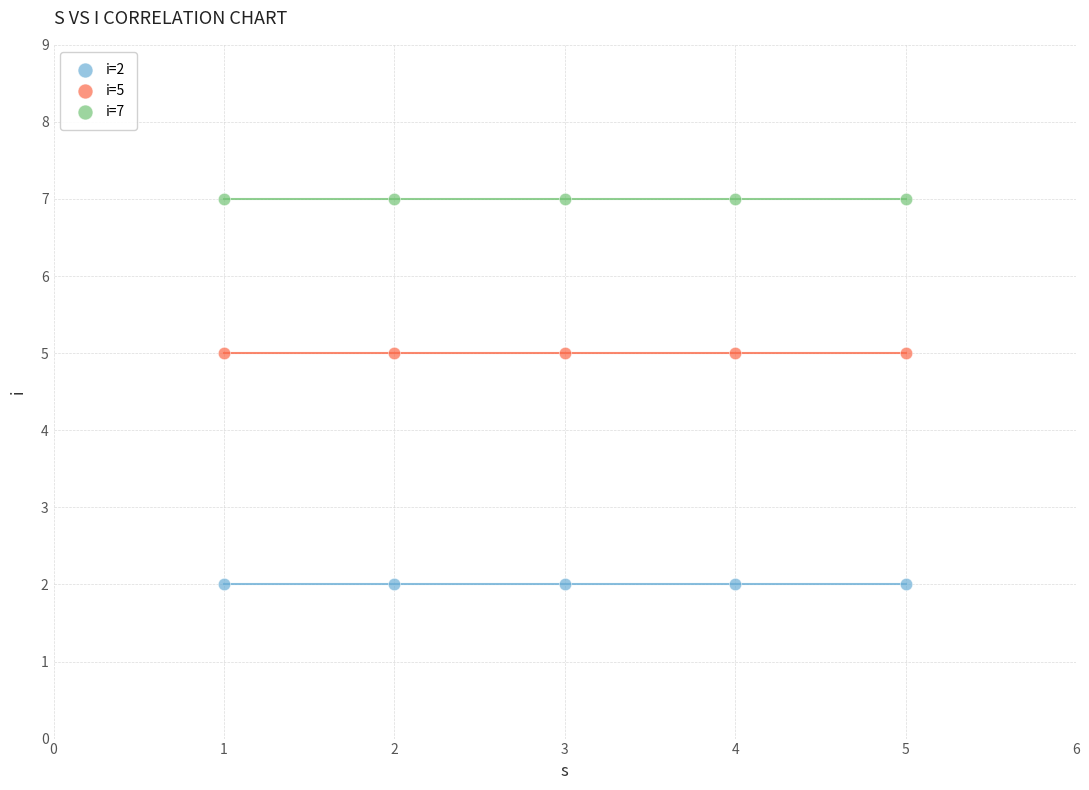

Which series contains the highest Y value?

i=7